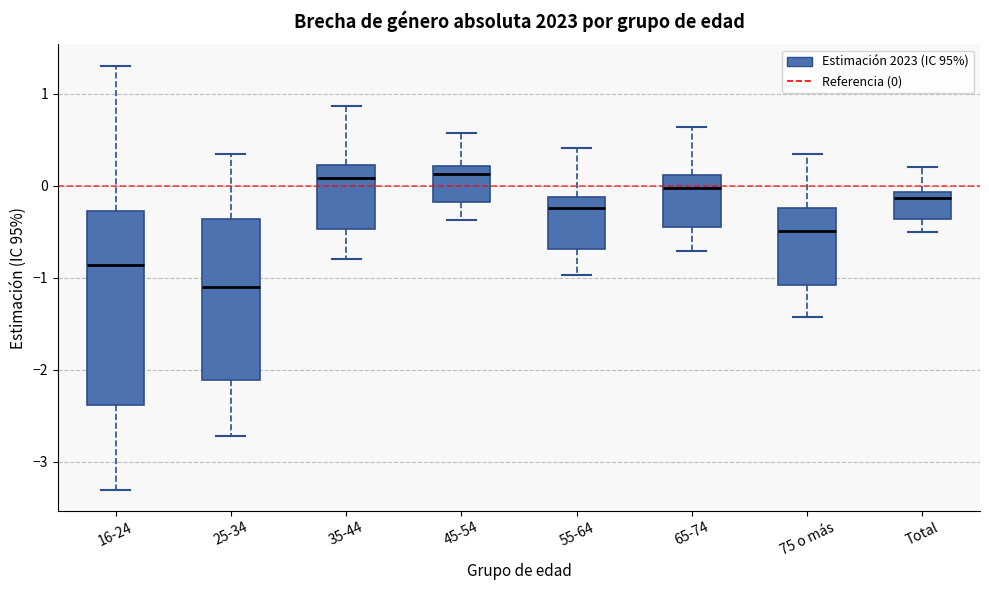

Reading left to right, read every box against the y-axis: the position of its median line, the range the box covers, and the ends of its whiskers. The values are not printed on the chart, so give them approximately, as read against the axis.

16-24: median -0.9, box -2.4 to -0.3, whiskers -3.3 to 1.3
25-34: median -1.1, box -2.1 to -0.4, whiskers -2.7 to 0.3
35-44: median 0.1, box -0.5 to 0.2, whiskers -0.8 to 0.9
45-54: median 0.1, box -0.2 to 0.2, whiskers -0.4 to 0.6
55-64: median -0.2, box -0.7 to -0.1, whiskers -1.0 to 0.4
65-74: median 0.0, box -0.4 to 0.1, whiskers -0.7 to 0.6
75 o más: median -0.5, box -1.1 to -0.2, whiskers -1.4 to 0.3
Total: median -0.1 (just below the box's upper edge), box -0.4 to -0.1, whiskers -0.5 to 0.2